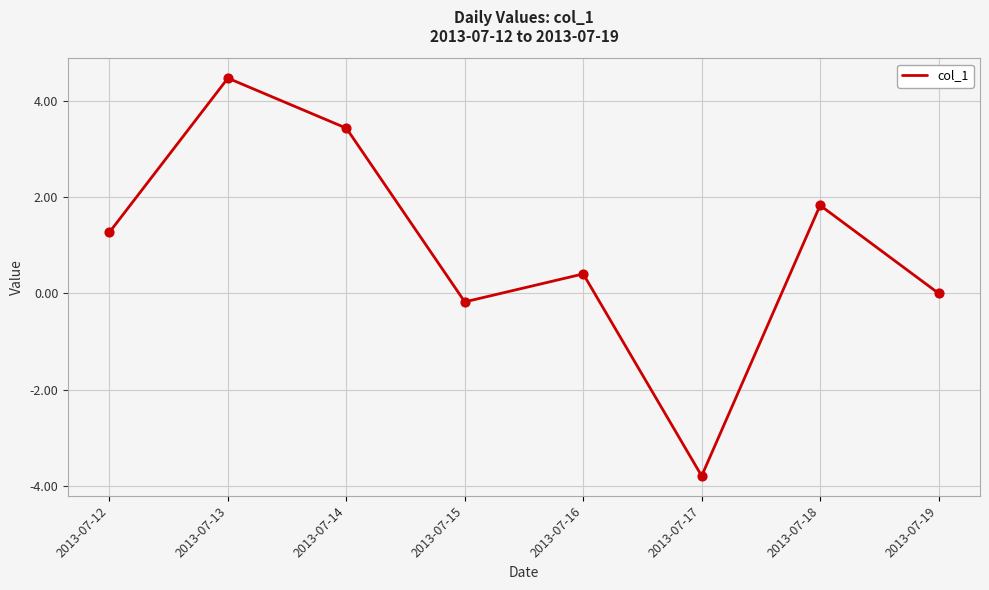

What is the change in value from 2013-07-13 to 2013-07-14?

-1.0